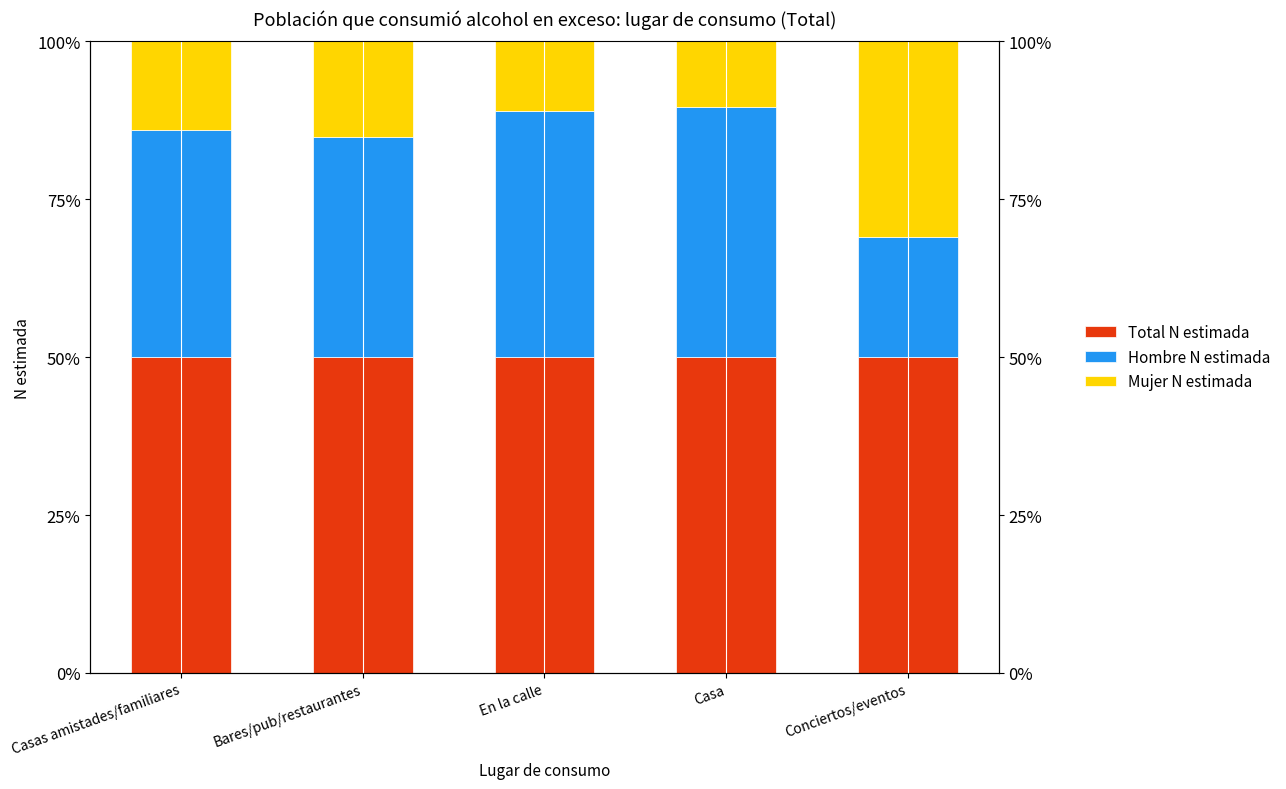

What is the label of the 5th bar from the left?

Conciertos/eventos